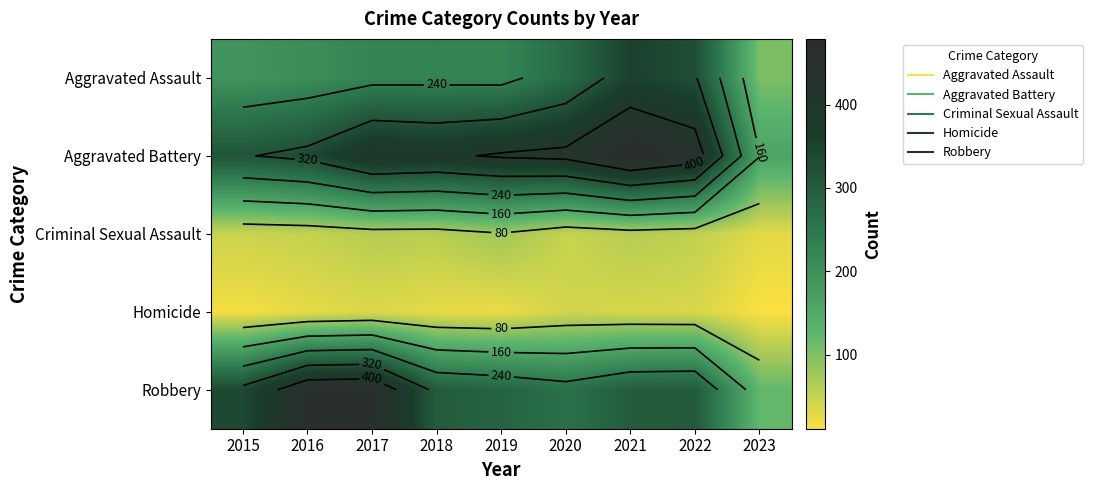

Between 2022 and 2017, which is larger?

2022